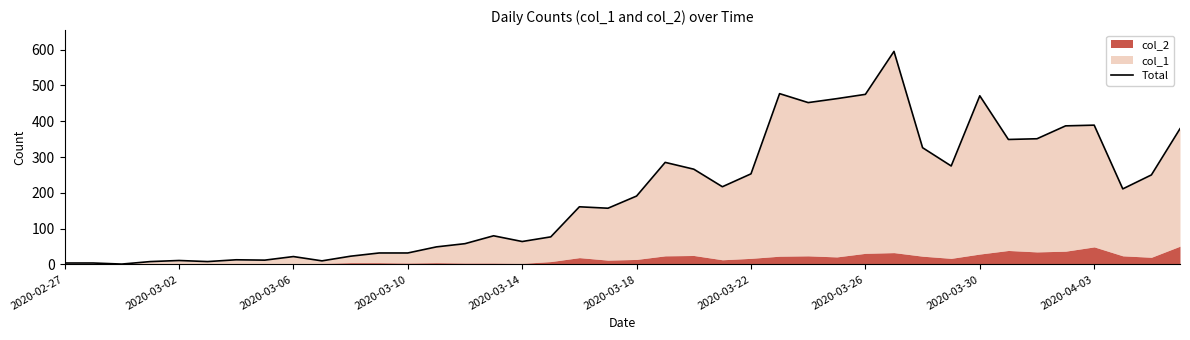

What is the difference between the second highest and minimum values?

476